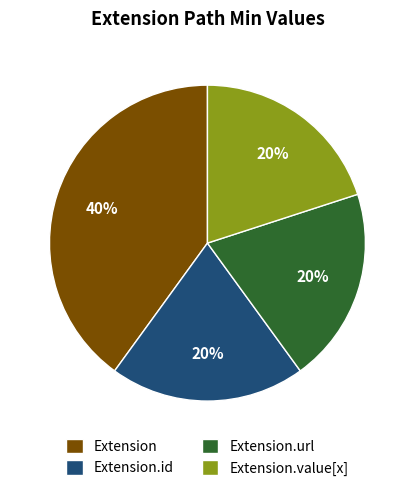

To the nearest percent, what is the average slice percentage?

25%